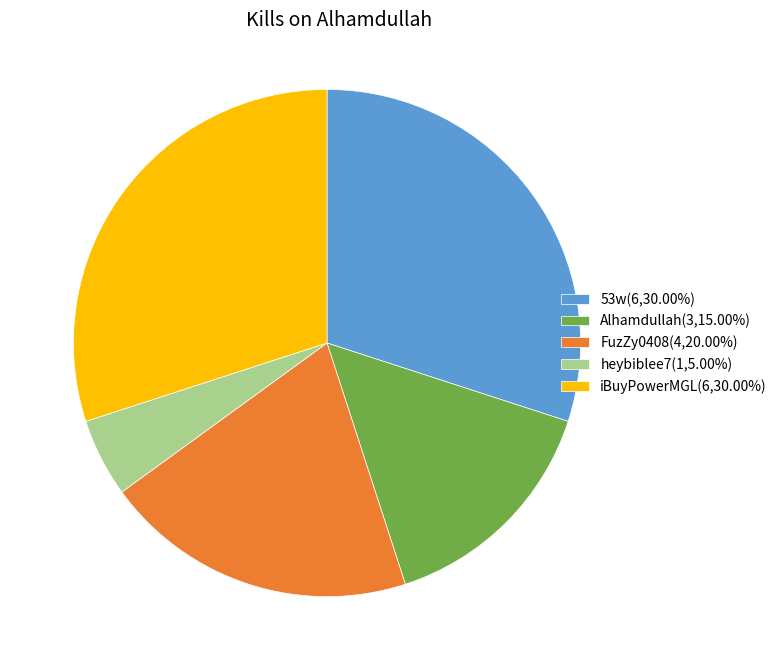

What is the ratio of the value at iBuyPowerMGL(6,30.00%) to the value at 53w(6,30.00%)?

1.0